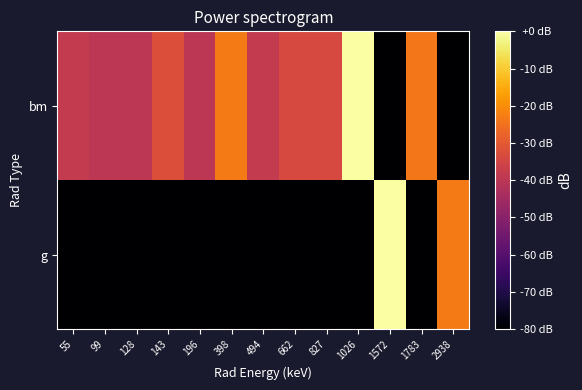

Reading left to right, what are all the values shown in this chart?

g: 55=-80.0	99=-80.0	128=-80.0	143=-80.0	196=-80.0	398=-80.0	494=-80.0	662=-80.0	827=-80.0	1026=-80.0	1572=-0.0	1783=-80.0	2938=-23.3
bm: 55=-38.2	99=-40.0	128=-40.0	143=-32.2	196=-40.0	398=-23.3	494=-38.2	662=-34.0	827=-34.0	1026=-0.1	1572=-80.0	1783=-24.0	2938=-80.0